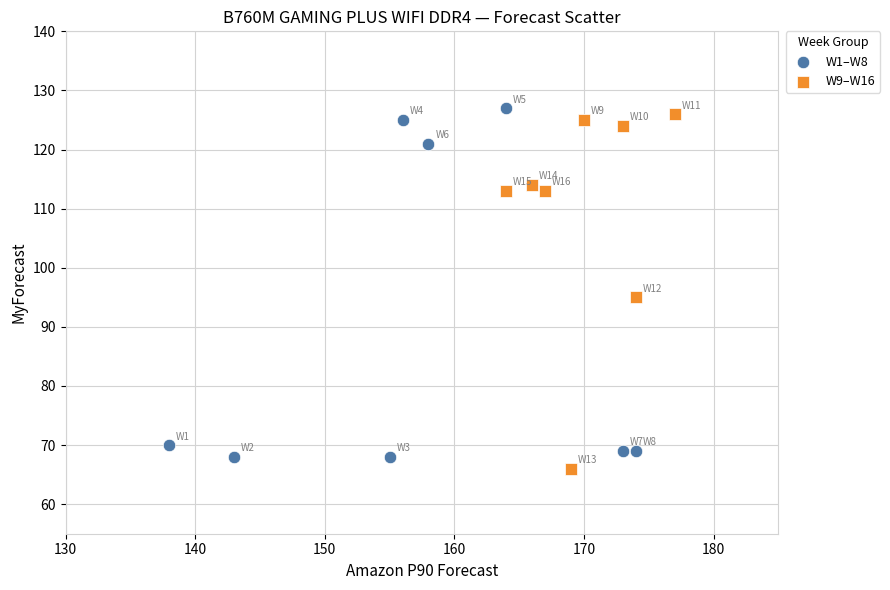

Which series reaches the minimum Y coordinate?

W9–W16